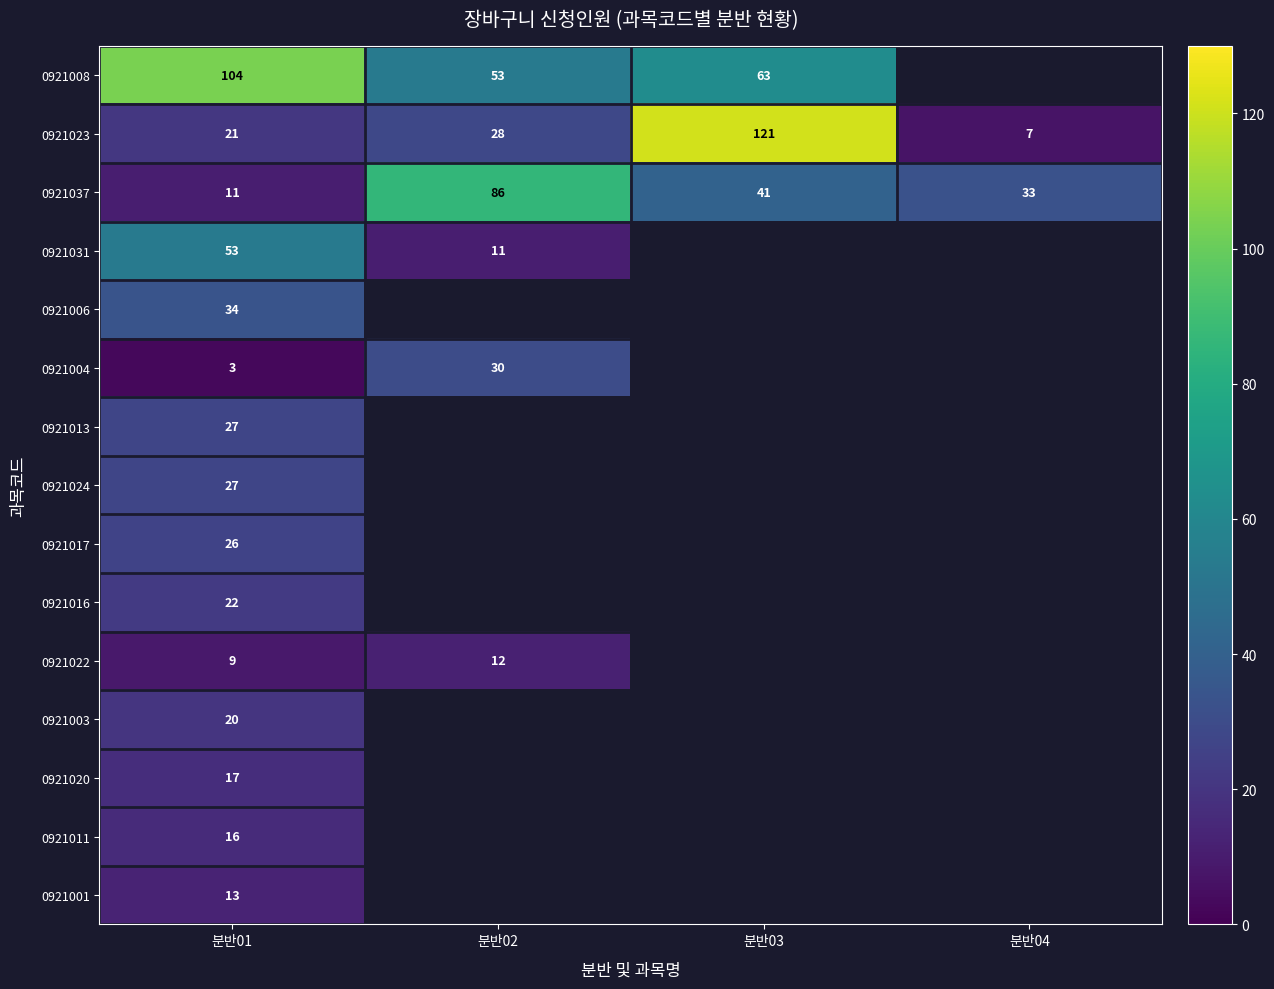

What is the maximum value for 0921037?

86